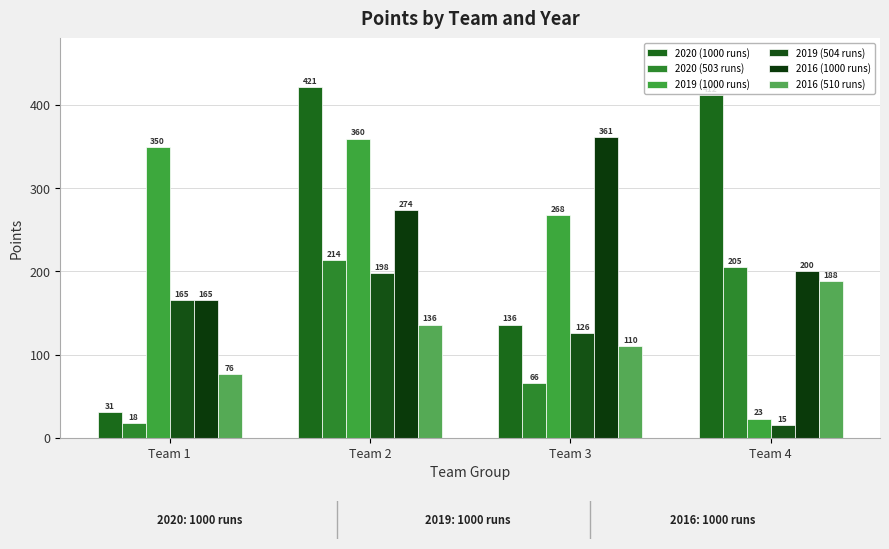

What is the difference between the 2020 (503 runs) values at Team 4 and Team 1?

187.0